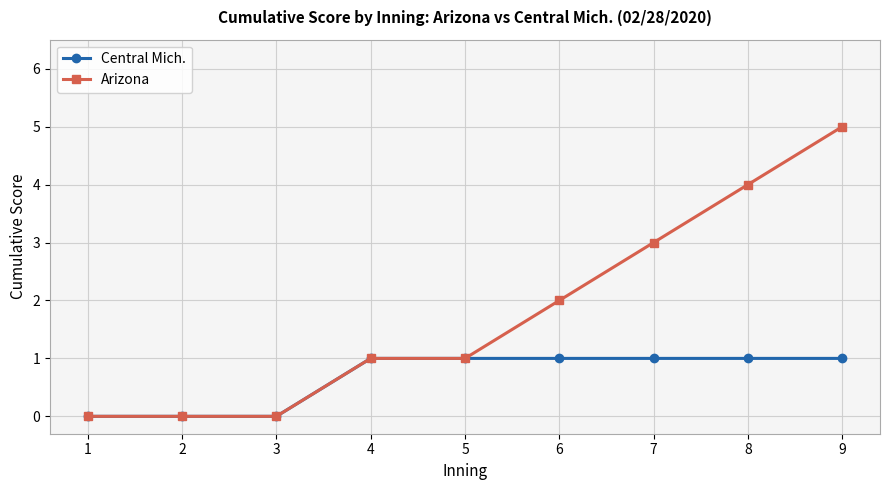

At 7, list the series in order from largest to smallest.

Arizona, Central Mich.